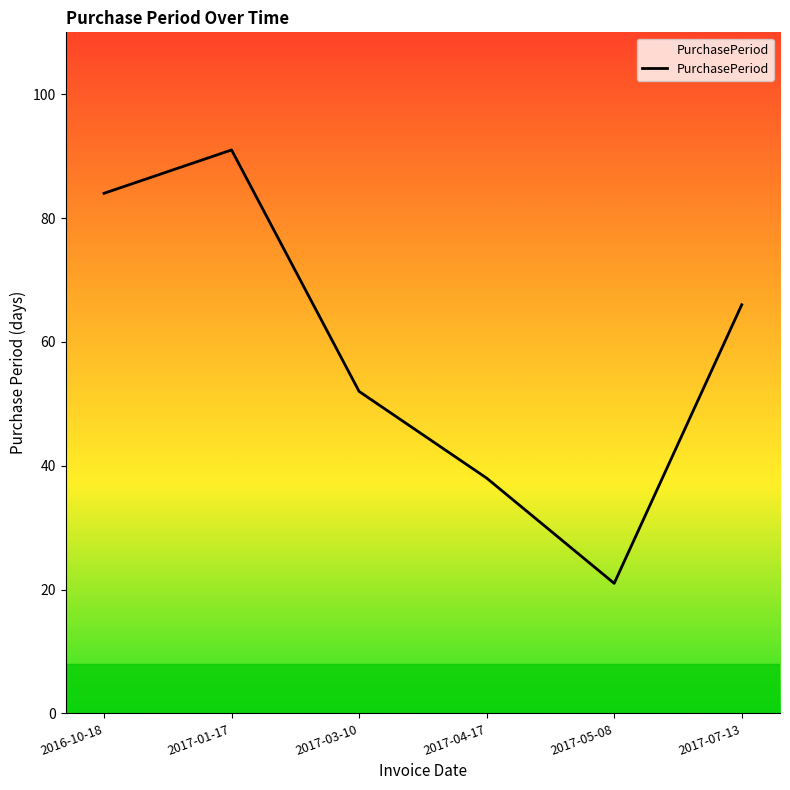

List the labels in order of value, largest first.

2017-01-17, 2016-10-18, 2017-07-13, 2017-03-10, 2017-04-17, 2017-05-08